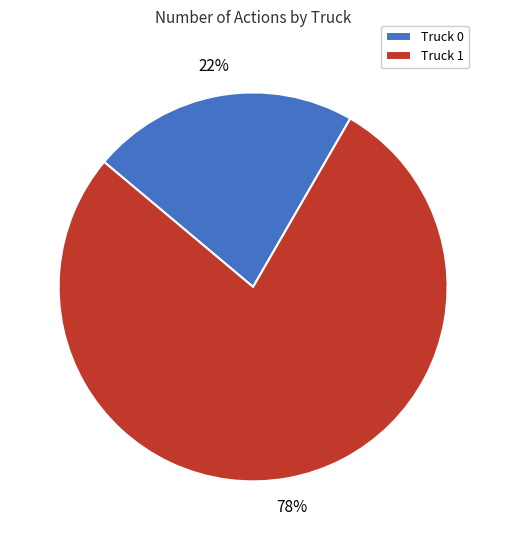

Is there any slice that represents more than half of the pie?

Yes